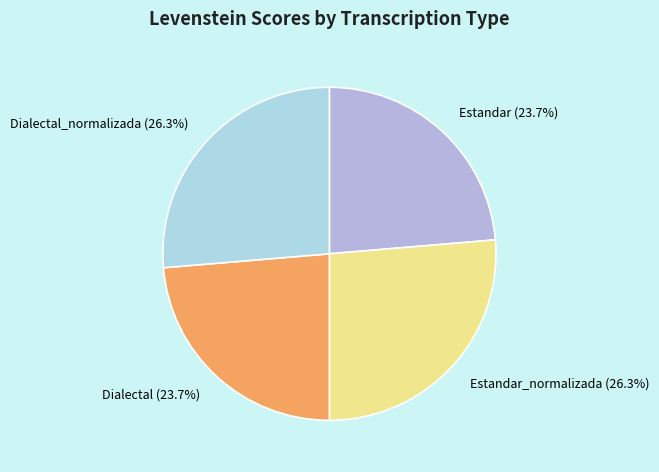

How much of the chart is everything except Estandar_normalizada (26.3%)?

73.7%